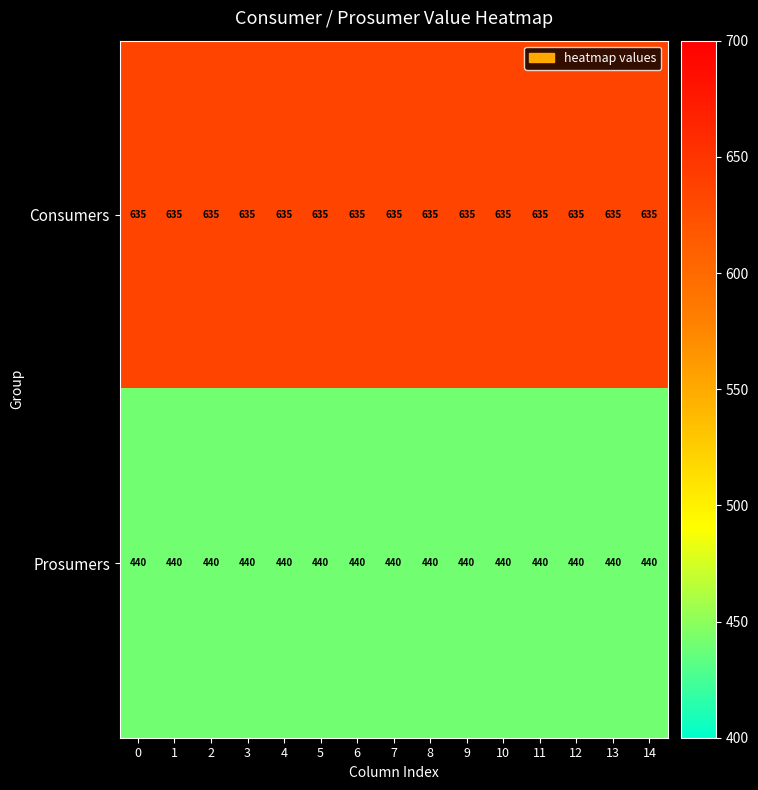

What is the greatest value displayed?

635